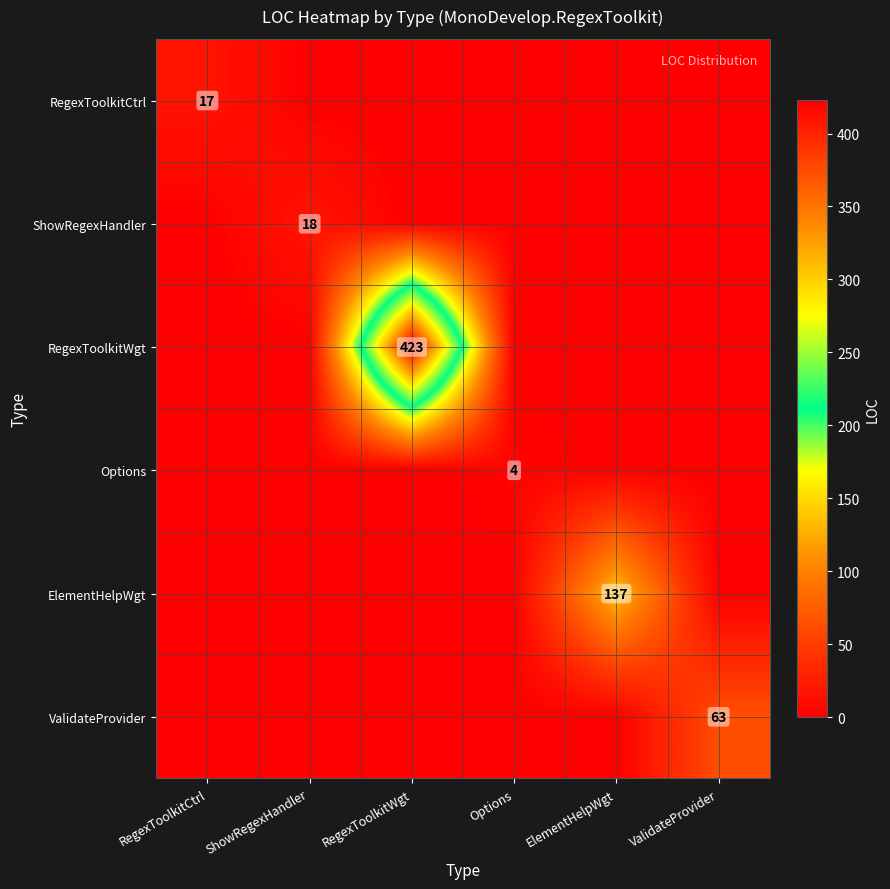

What is the maximum value shown in the chart?

423